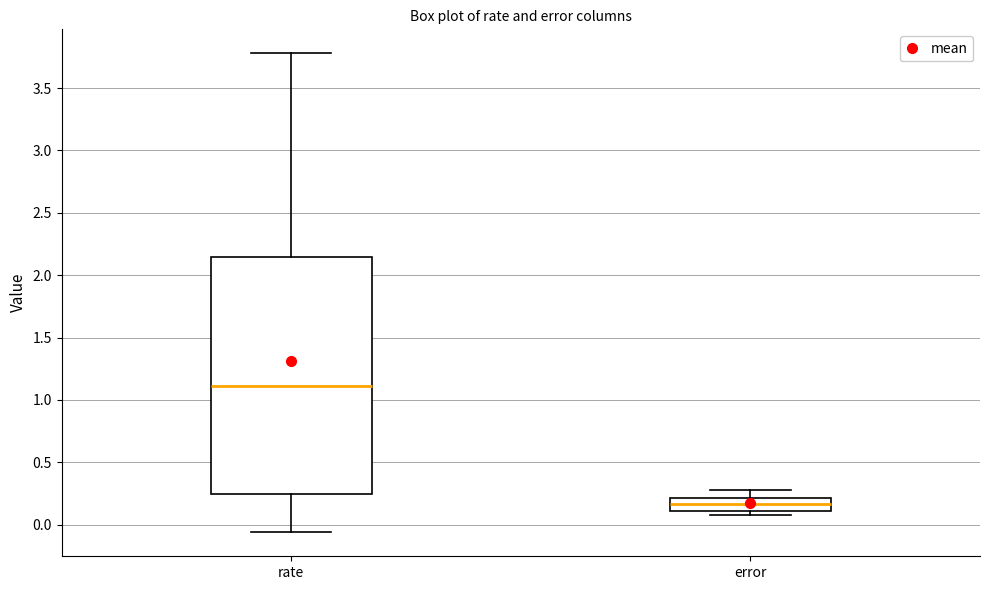

Where does the upper whisker of the box for error end on the y-axis? The values are not printed on the chart, so give them approximately, as read against the axis.

0.30